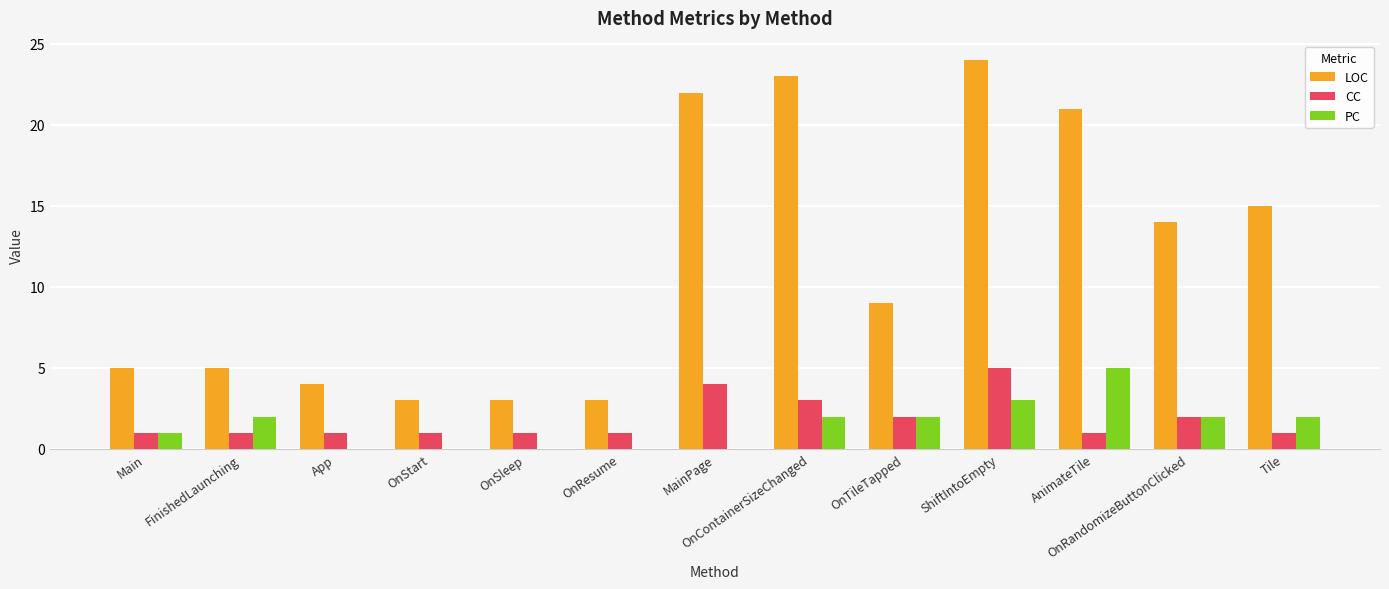

Which series has the largest range (max minus min)?

LOC